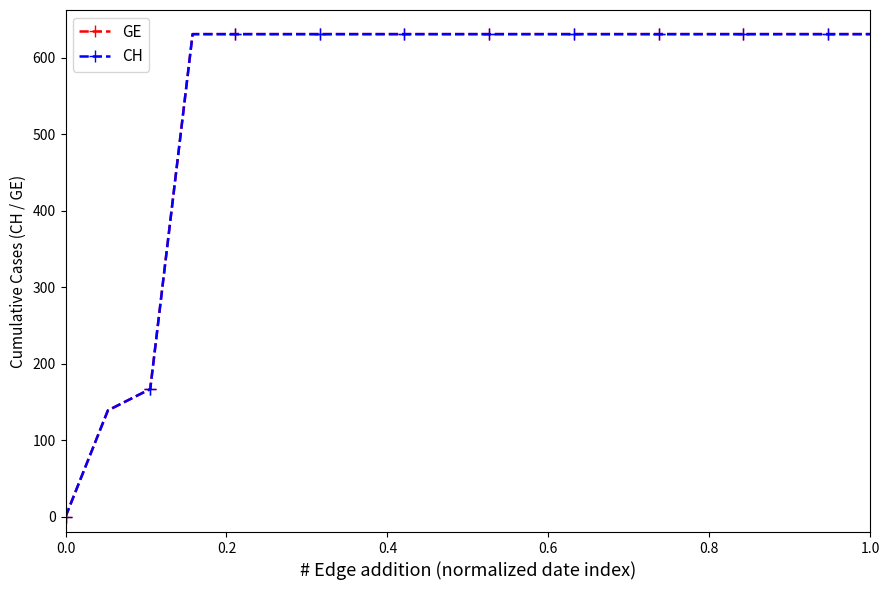

Does the chart have visible grid lines?

No